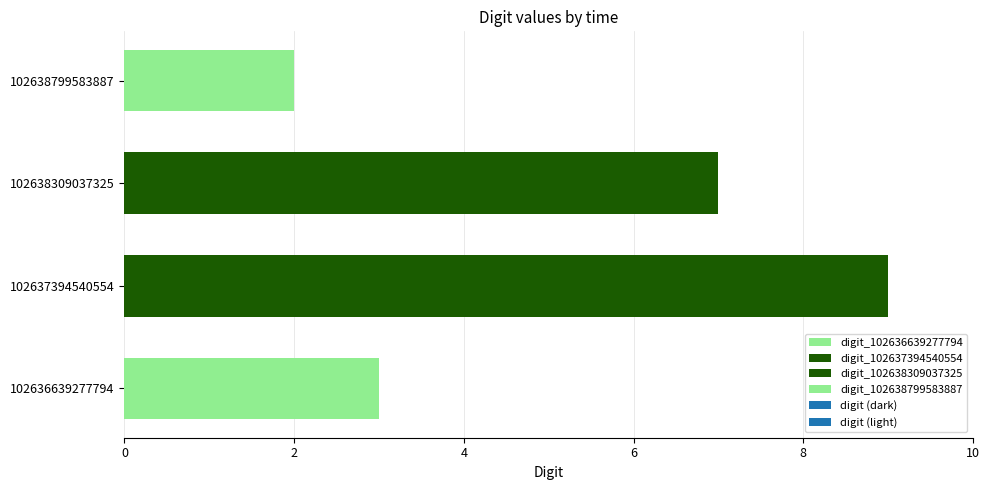

The value at 102637394540554 is 9. True or false?

True